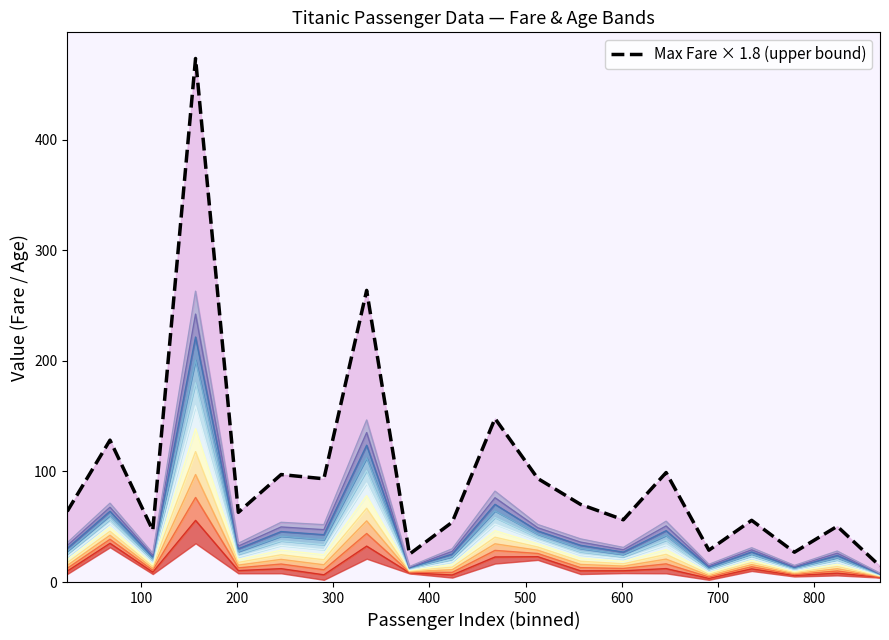

How many points are higher than both their immediate neighbors (excluding endpoints)?

8